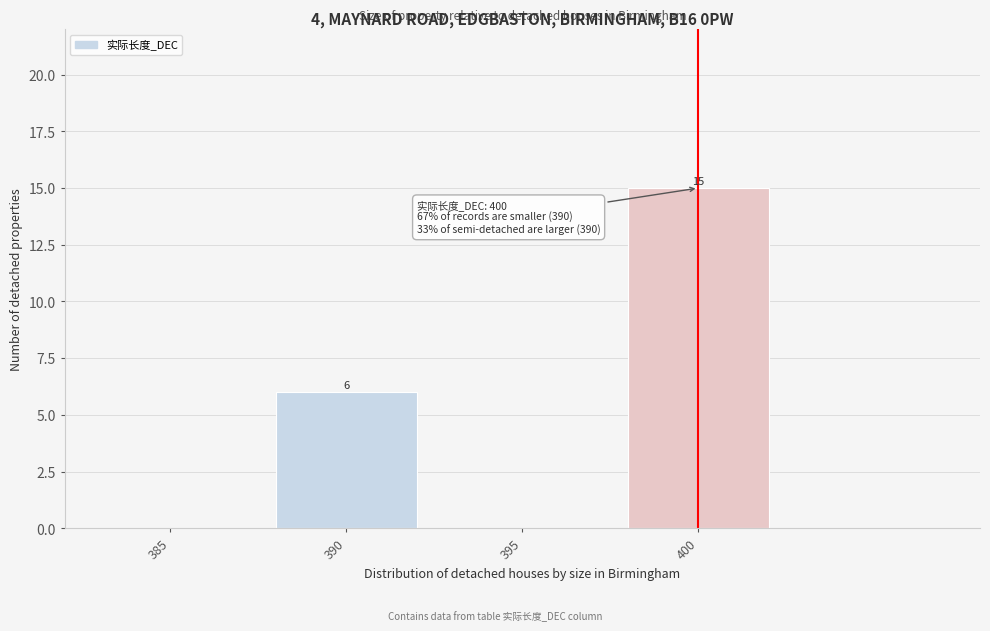

Reading left to right, extract all data points from this chart.

385=0	390=6	395=0	400=15